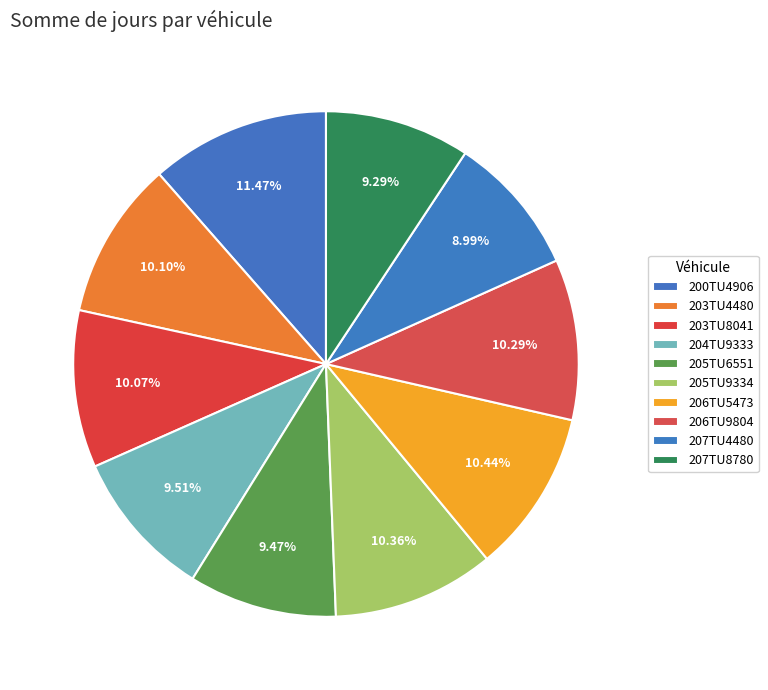

What is the smallest slice in the pie chart?

207TU4480